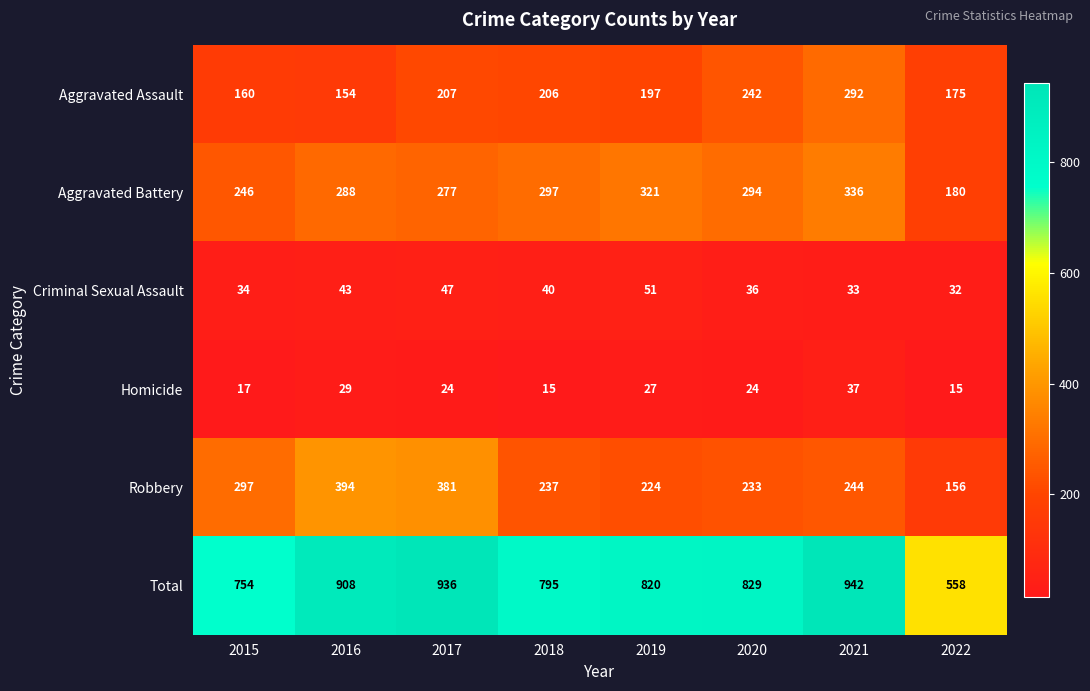

At 2020, list the series in order from largest to smallest.

Total, Aggravated Battery, Aggravated Assault, Robbery, Criminal Sexual Assault, Homicide